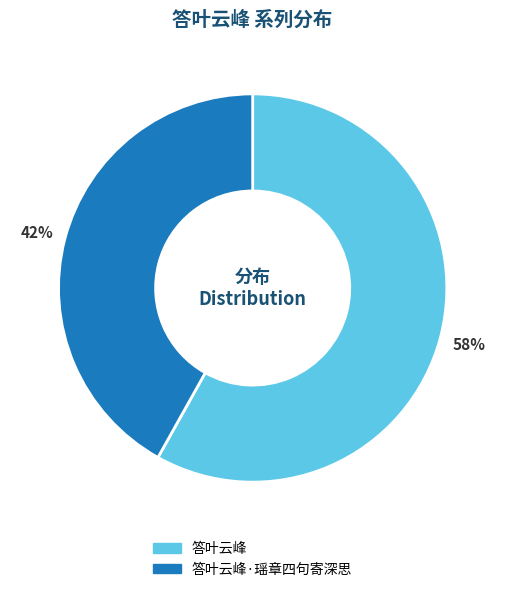

To the nearest percent, what is the difference between the largest and smallest slice percentages?

16%